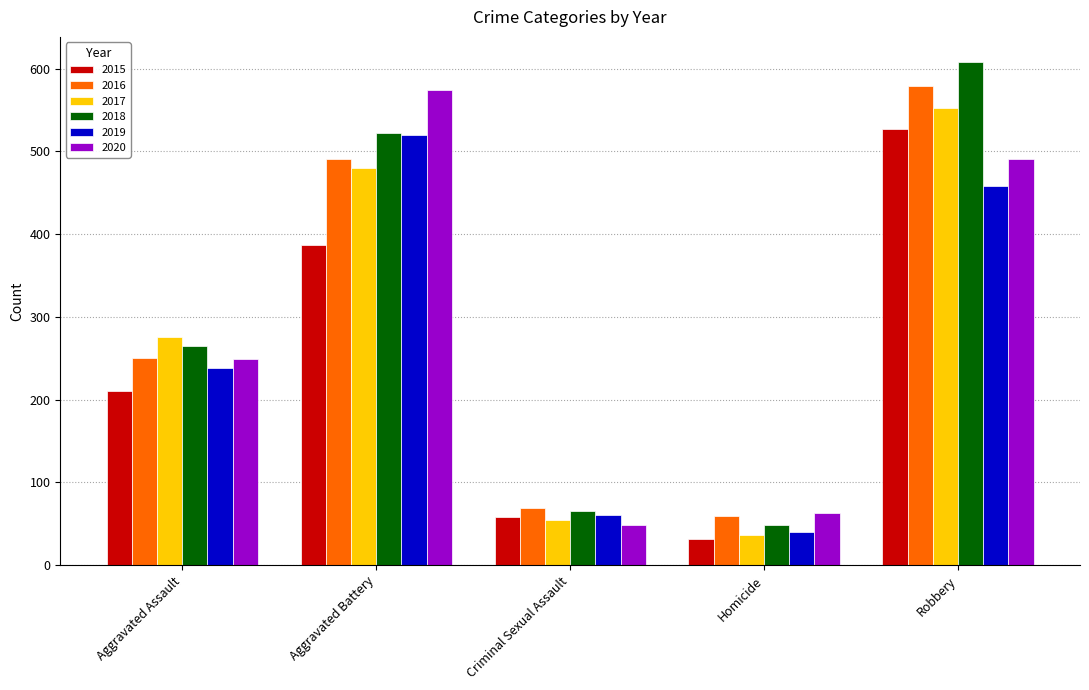

Reading right to left, extract all data points from this chart.

2015: 527	32	58	387	210
2016: 579	59	69	491	250
2017: 553	37	55	480	276
2018: 608	49	65	522	265
2019: 458	40	61	520	238
2020: 491	63	49	574	249